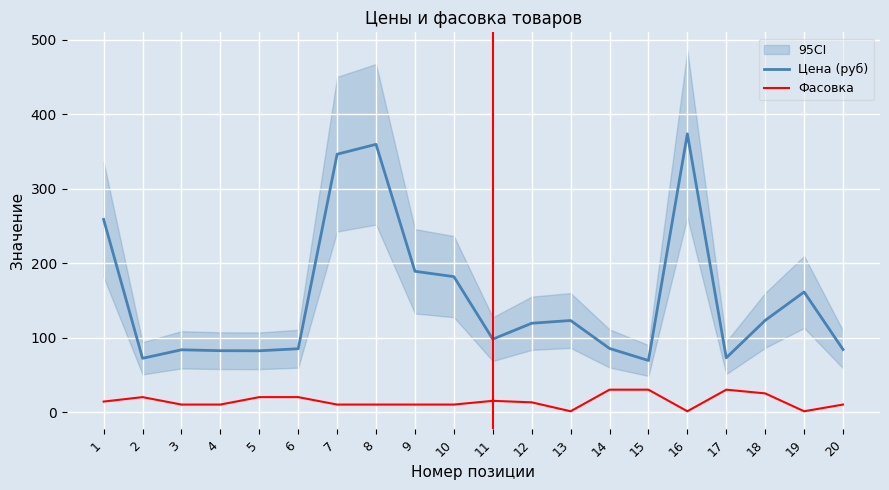

Read the Фасовка value at 7.

10.0